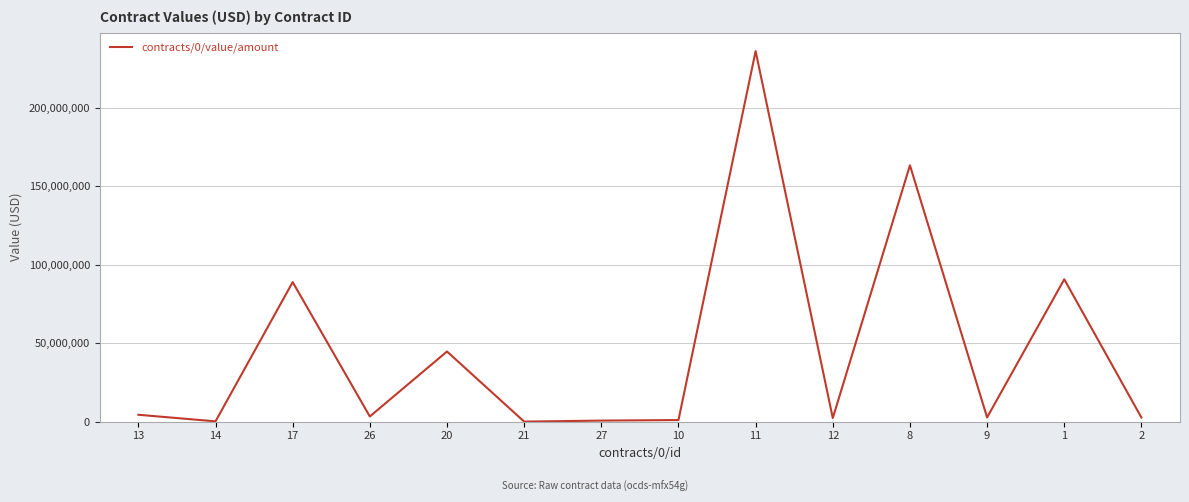

What is the smallest value displayed?

1.0